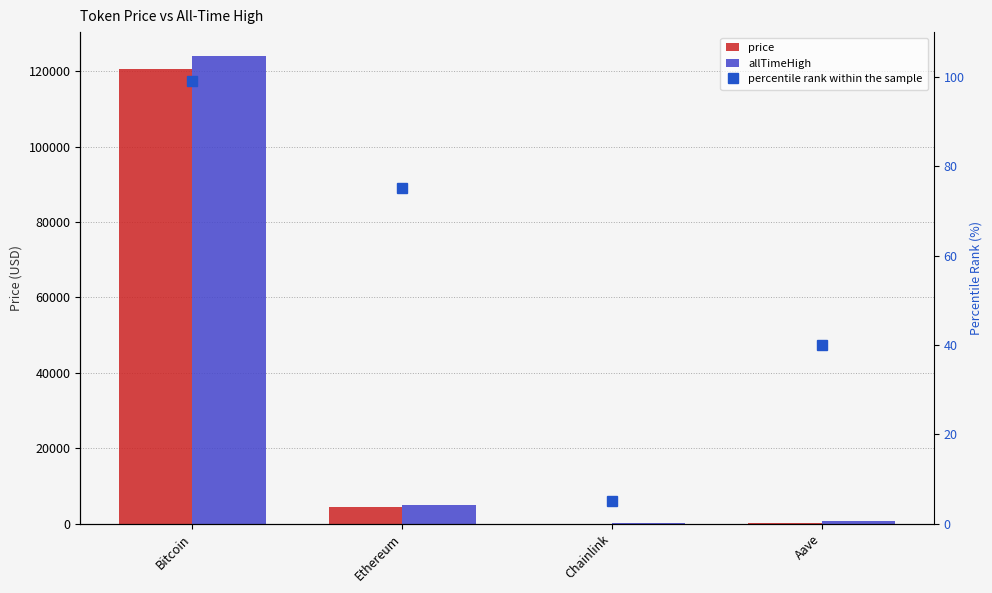

Which category has the highest value across all series?

Bitcoin